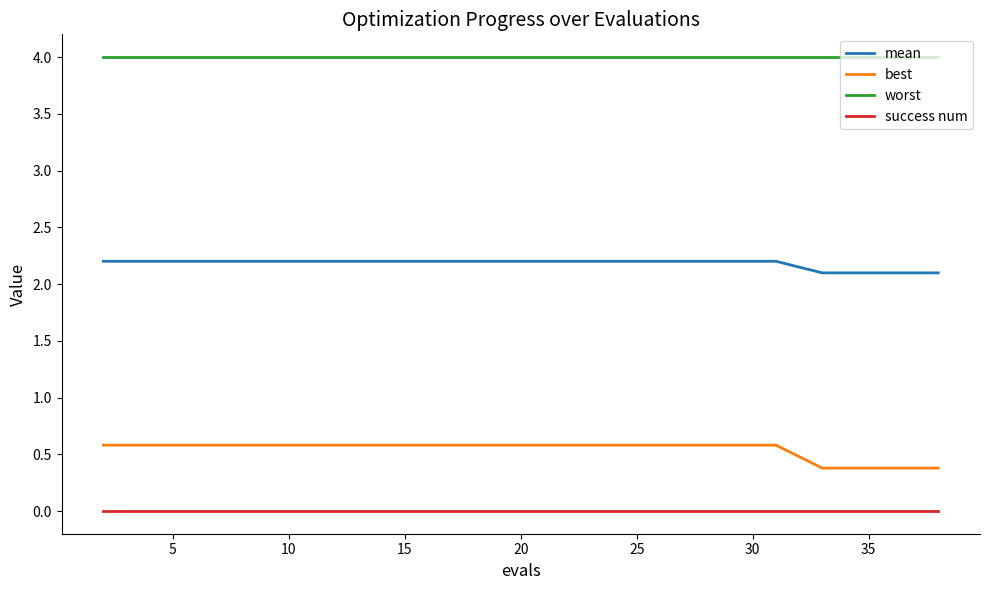

True or false: worst and success num cross at least once.

False